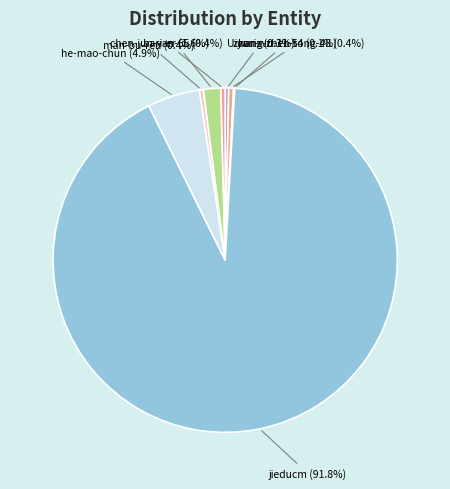

Which slice is the largest?

jieducm